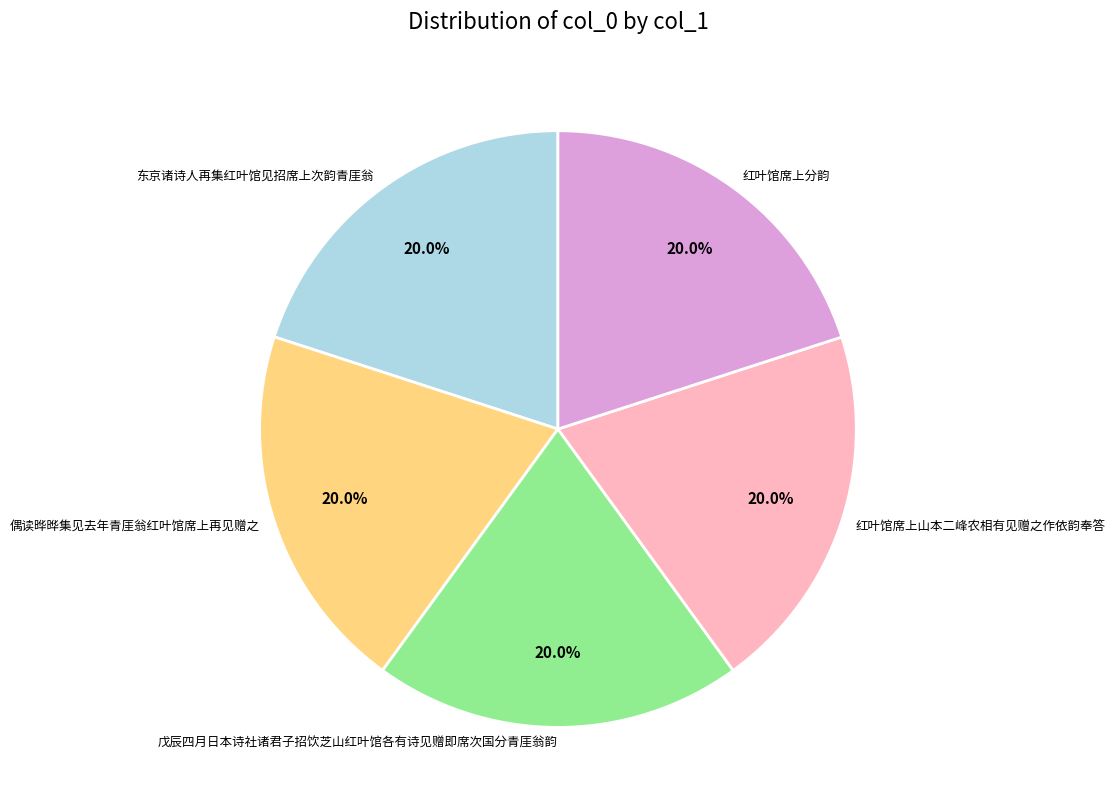

Does 红叶馆席上山本二峰农相有见赠之作依韵奉答 account for over 50% of the chart?

No